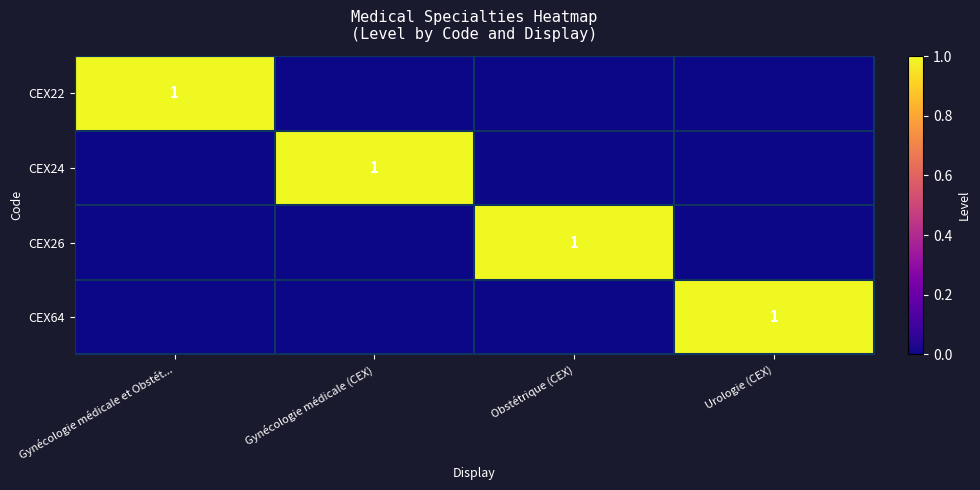

What is the sum of all CEX22 values?

1